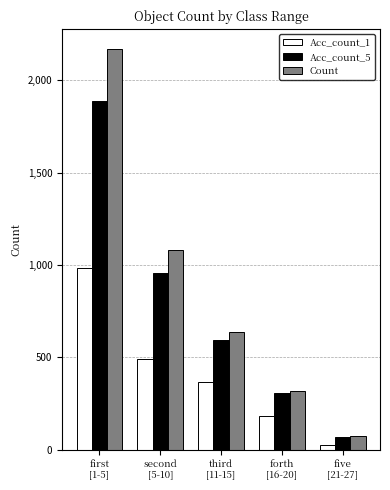

What is the label of the 1st bar from the right?

five
[21-27]